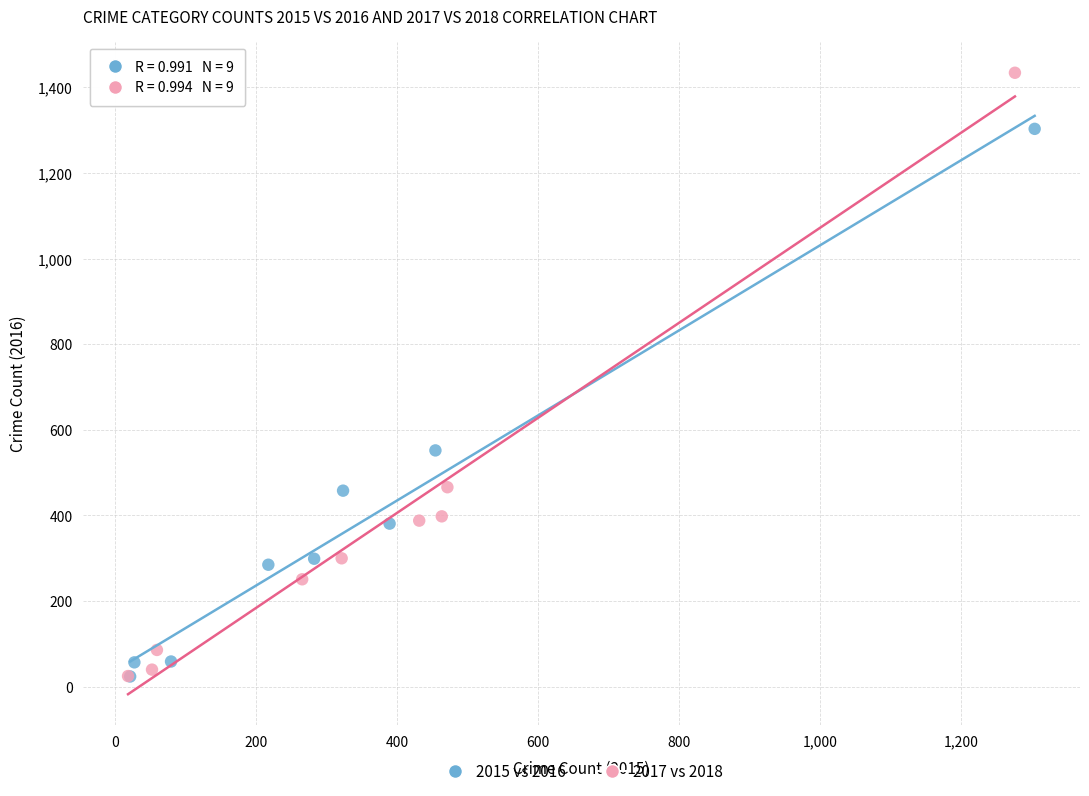

Which series reaches the maximum Y coordinate?

2017 vs 2018